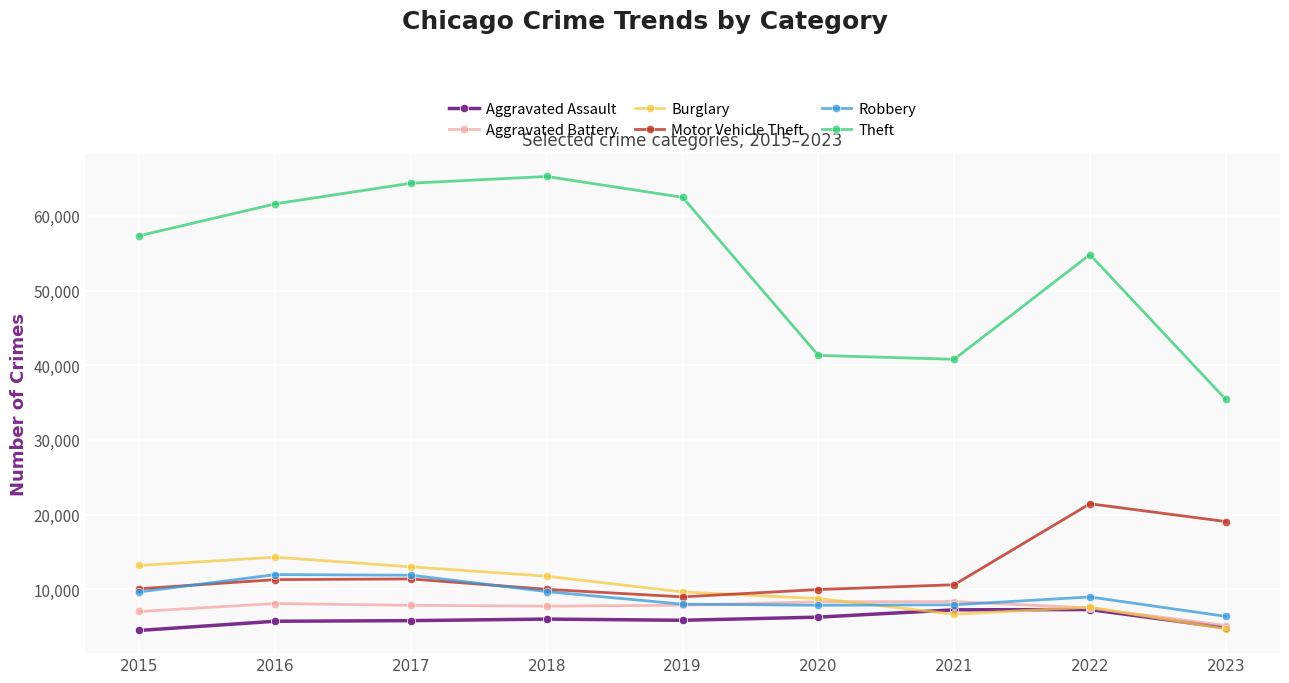

Where is Burglary nearest to the value 9477?

2019